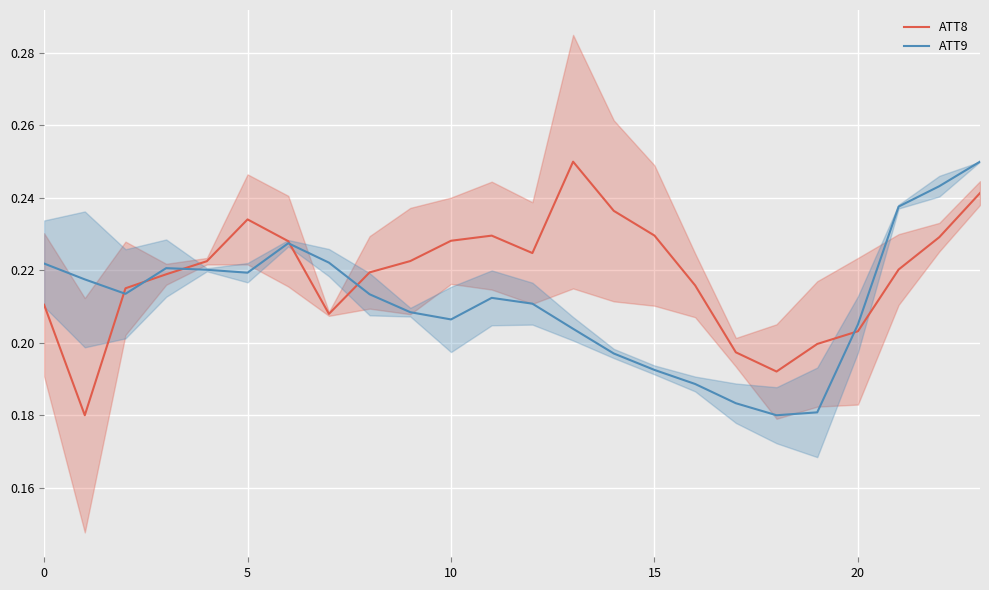

Reading left to right, what are all the values shown in this chart?

ATT8: 0.2	0.2	0.2	0.2	0.2	0.2	0.2	0.2	0.2	0.2	0.2	0.2	0.2	0.2	0.2	0.2	0.2	0.2	0.2	0.2	0.2	0.2	0.2	0.2
ATT9: 0.2	0.2	0.2	0.2	0.2	0.2	0.2	0.2	0.2	0.2	0.2	0.2	0.2	0.2	0.2	0.2	0.2	0.2	0.2	0.2	0.2	0.2	0.2	0.2